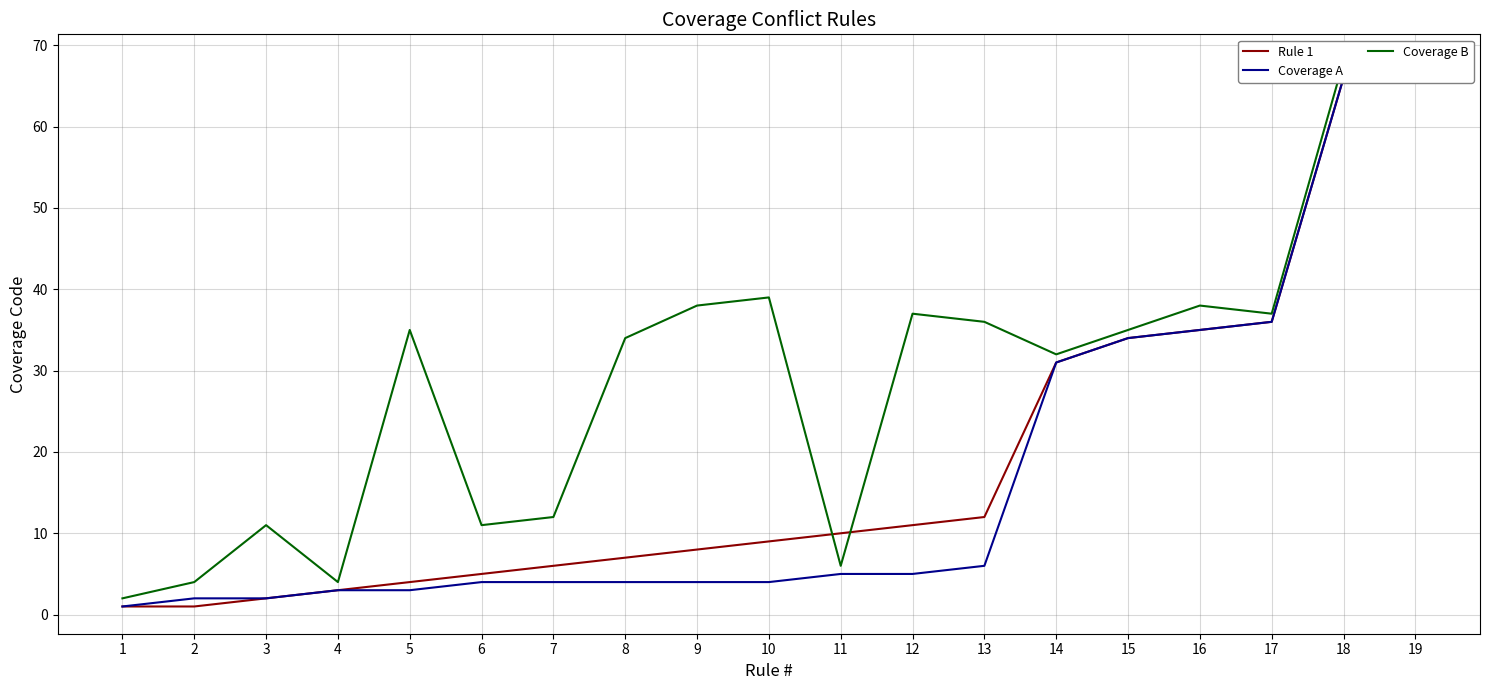

The Rule 1 series shows 35 at 16. True or false?

True